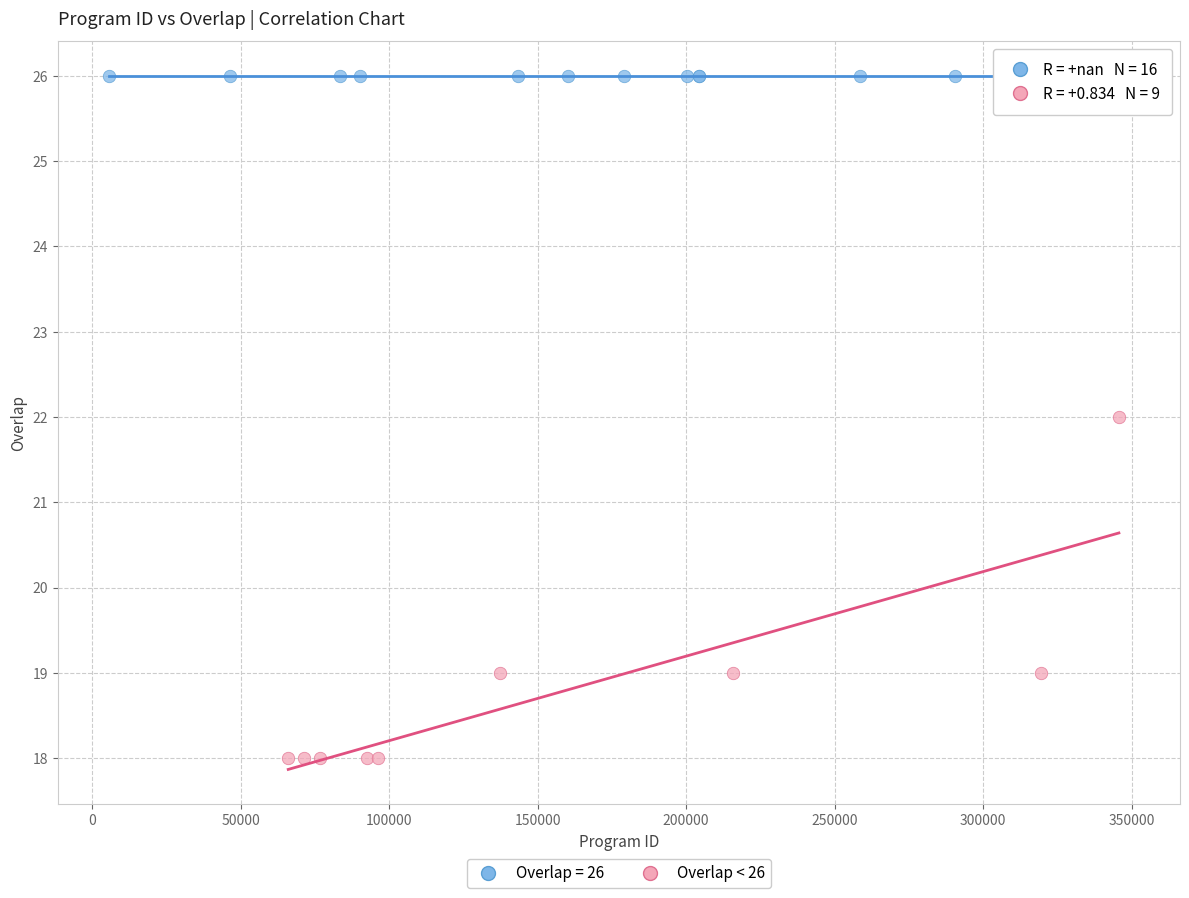

Which series contains the highest Y value?

Overlap = 26